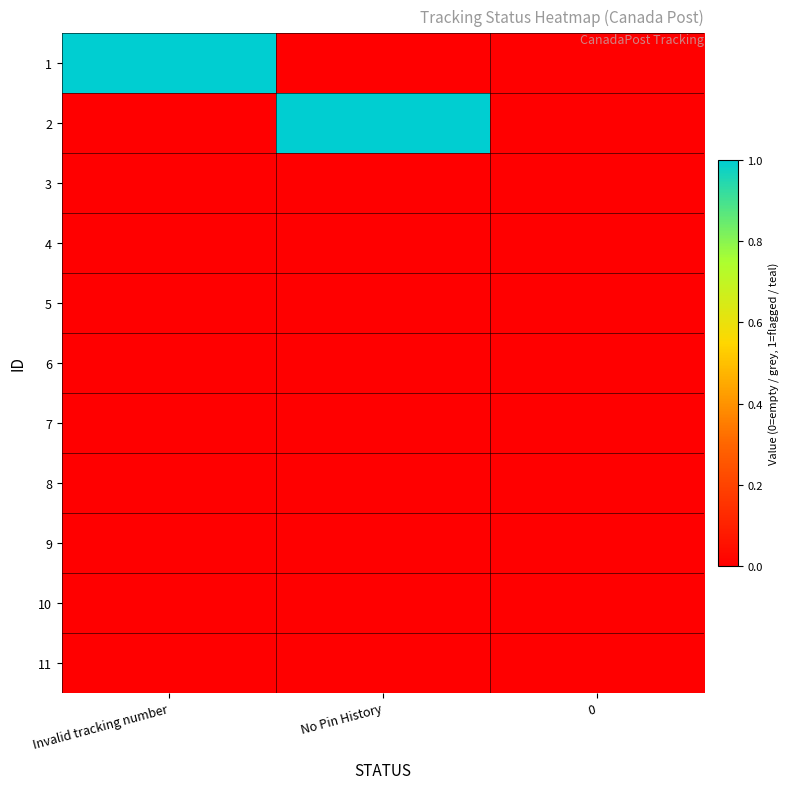

What is the difference between the highest and lowest values at Invalid tracking number?

1